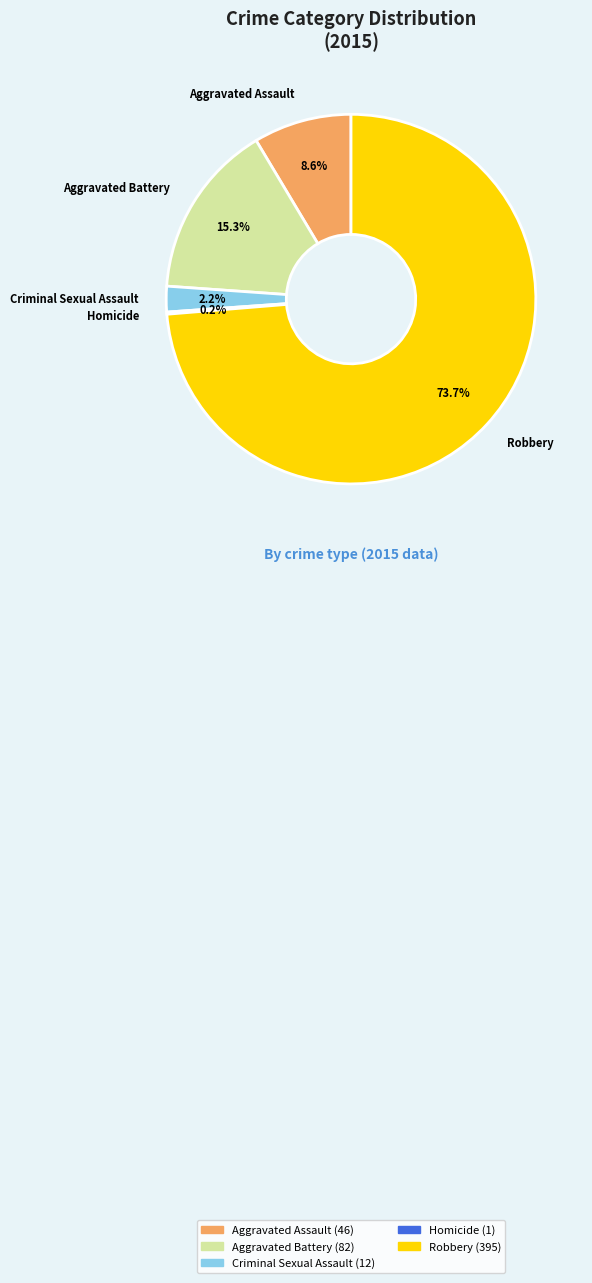

Which slice is the largest?

Robbery